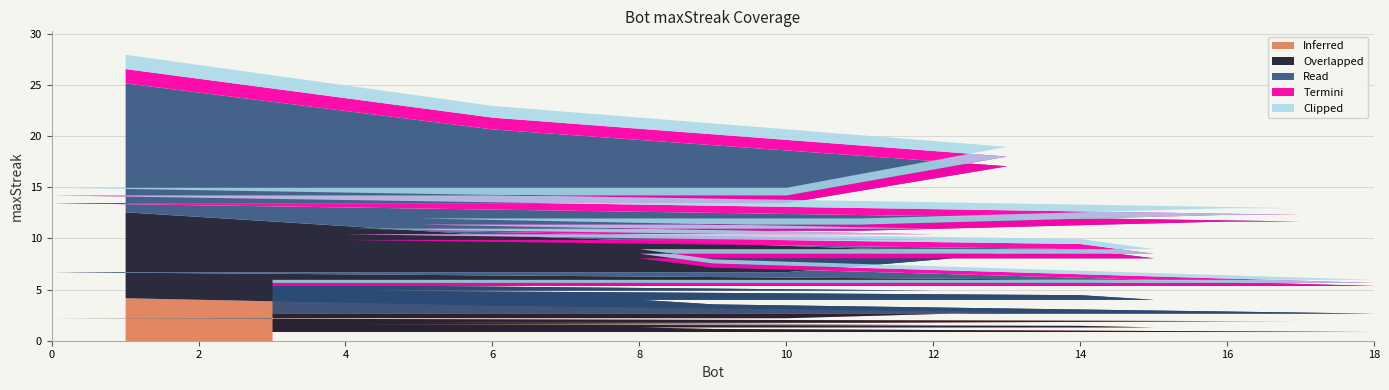

What is the sum of all values?

247